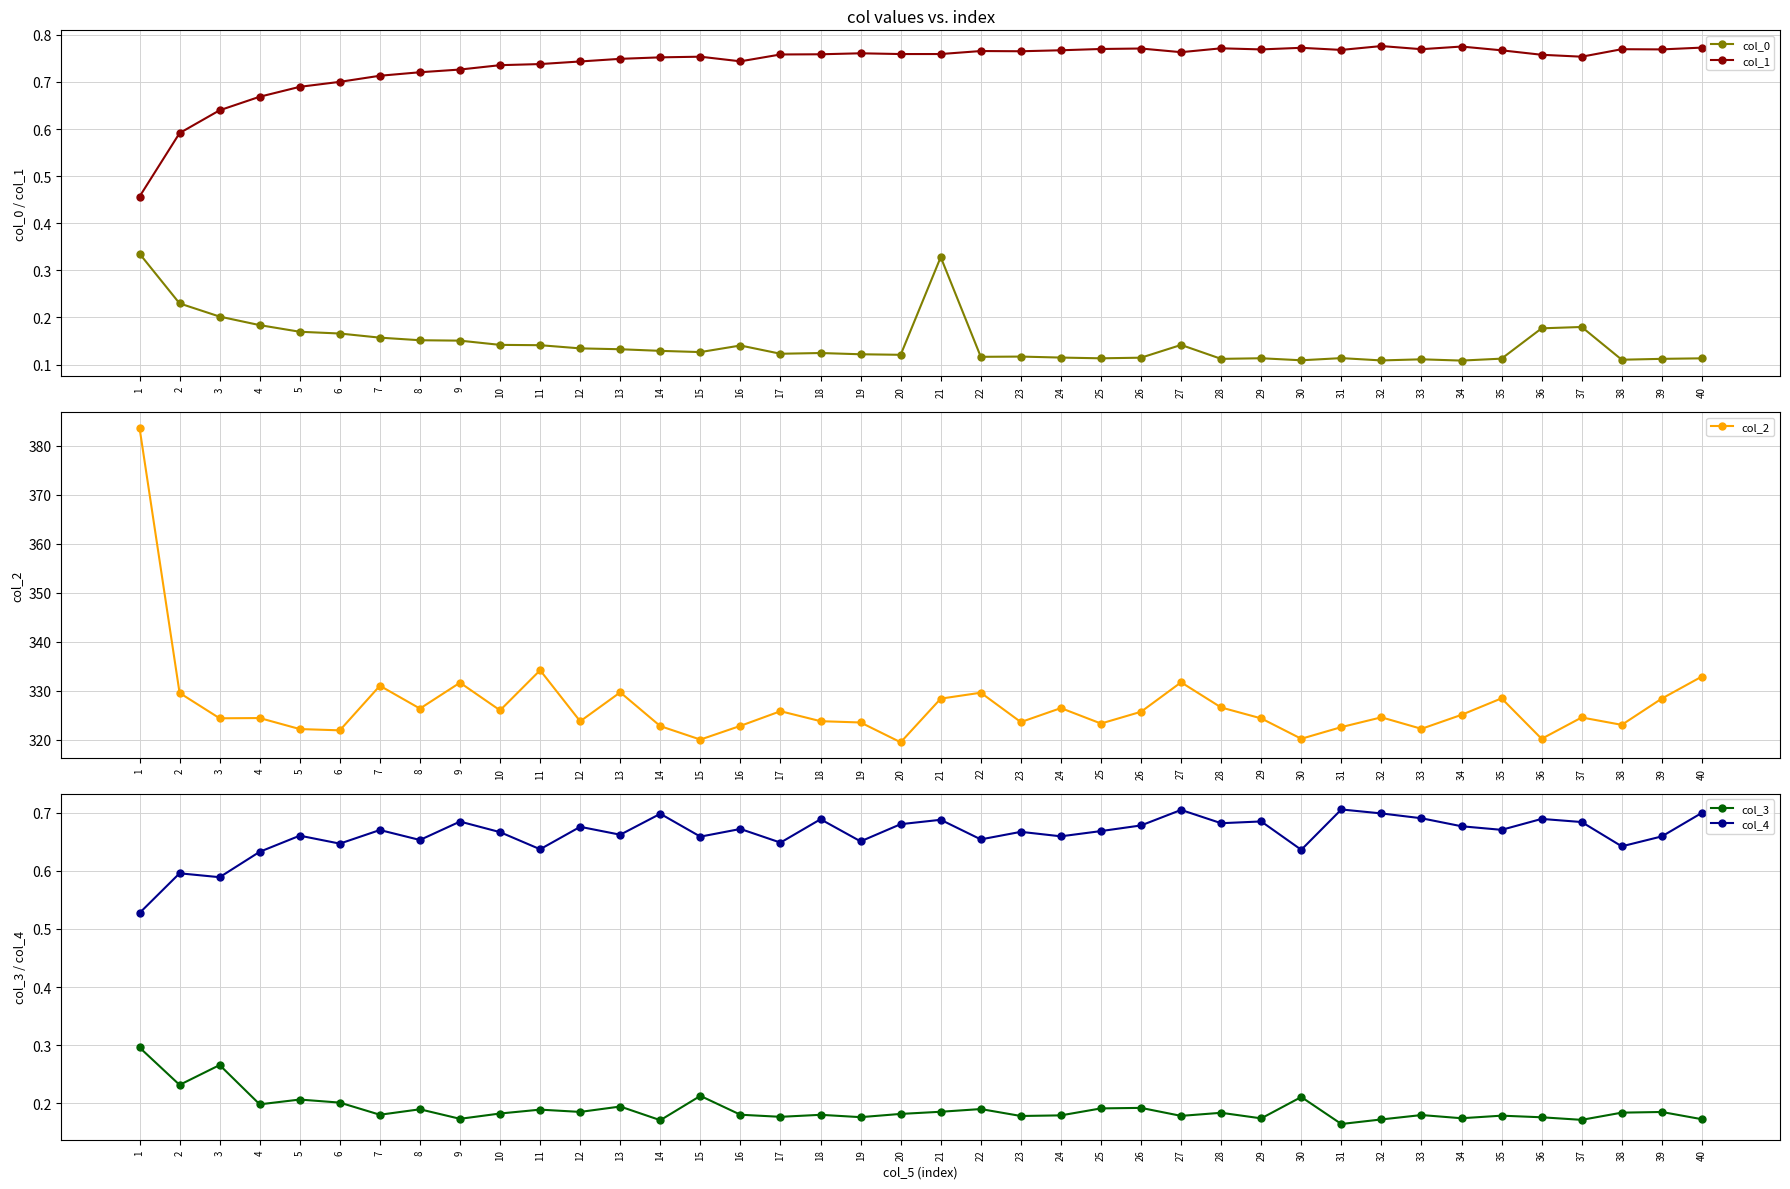

Is this an area chart (filled region under the line)?

No